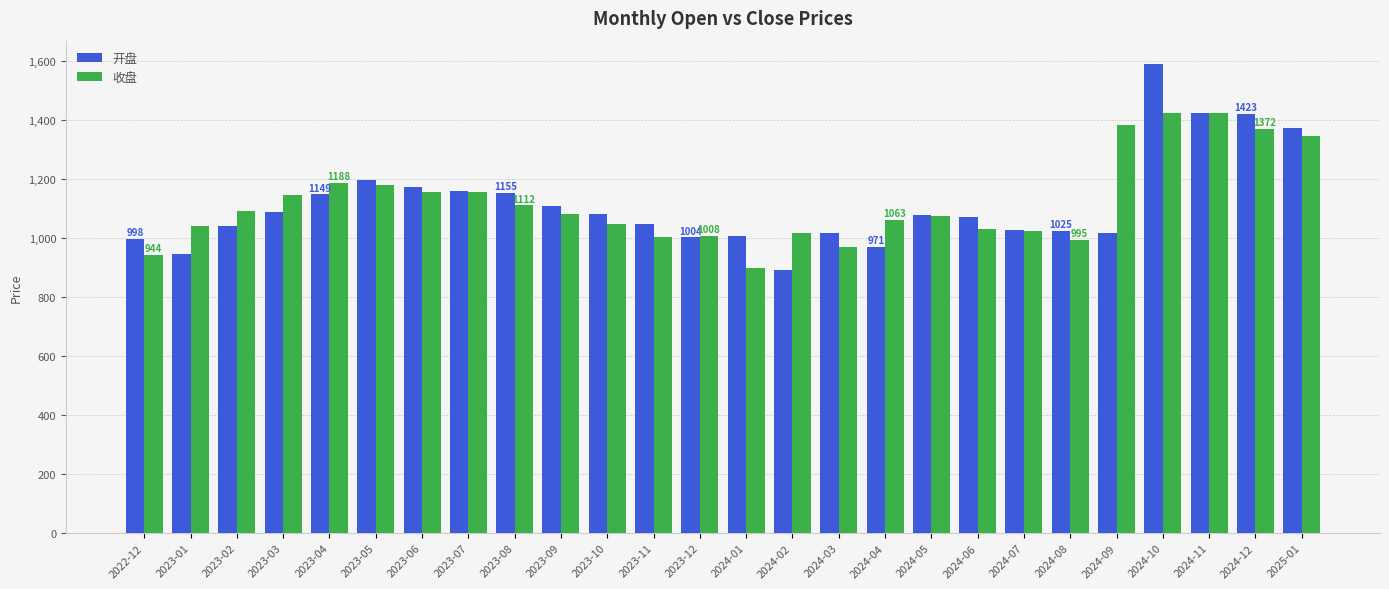

What are all the series names shown in the legend?

开盘, 收盘